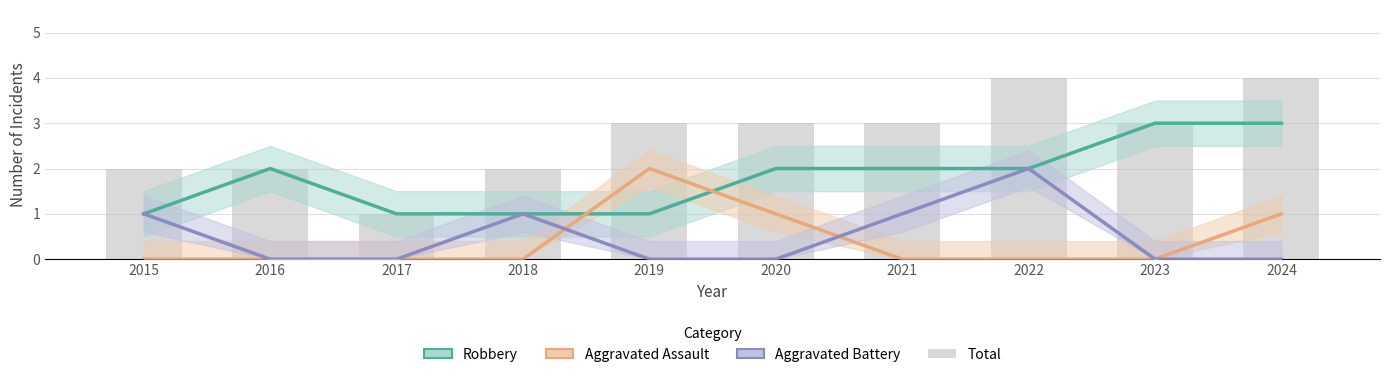

Which series changed the most between 2017 and 2021?

Total